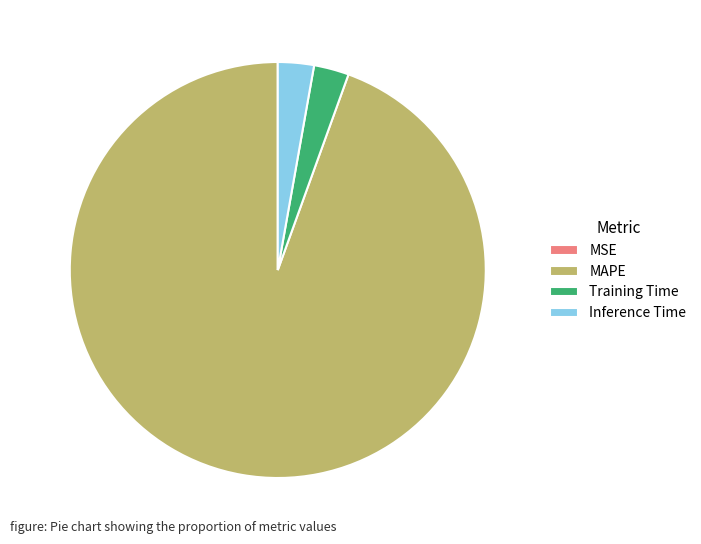

Is it true that Training Time is 3% of the pie?

True